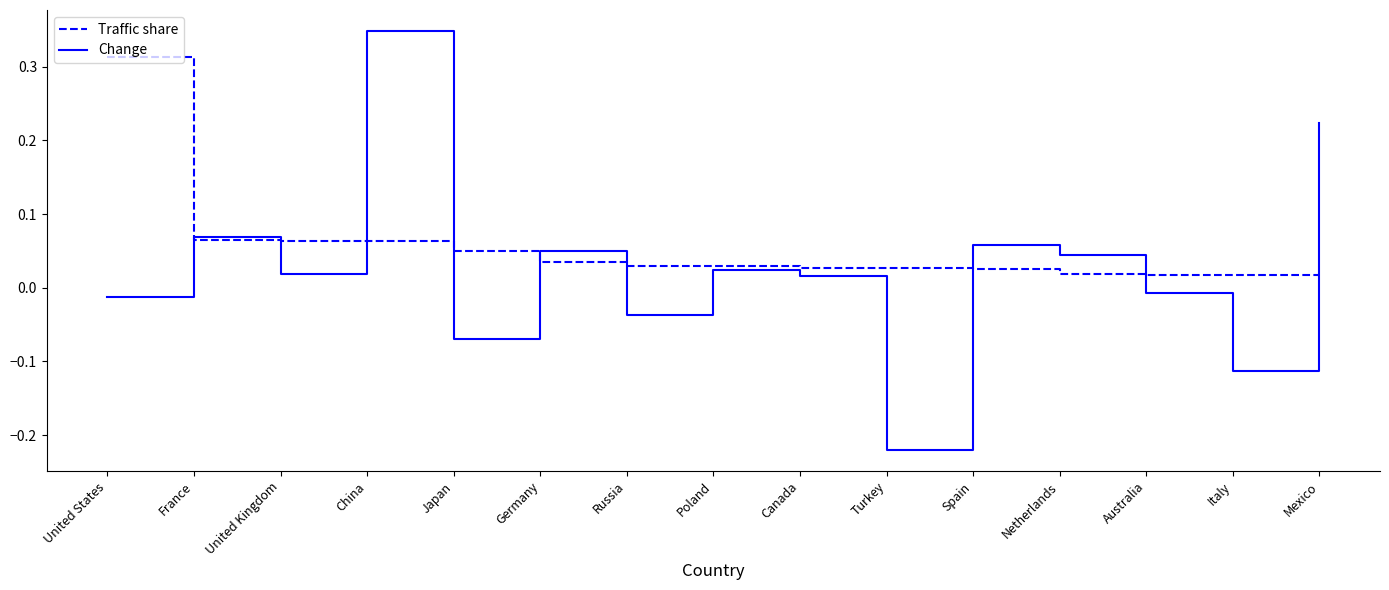

Rank the series by their average value, from highest to lowest.

Traffic share, Change